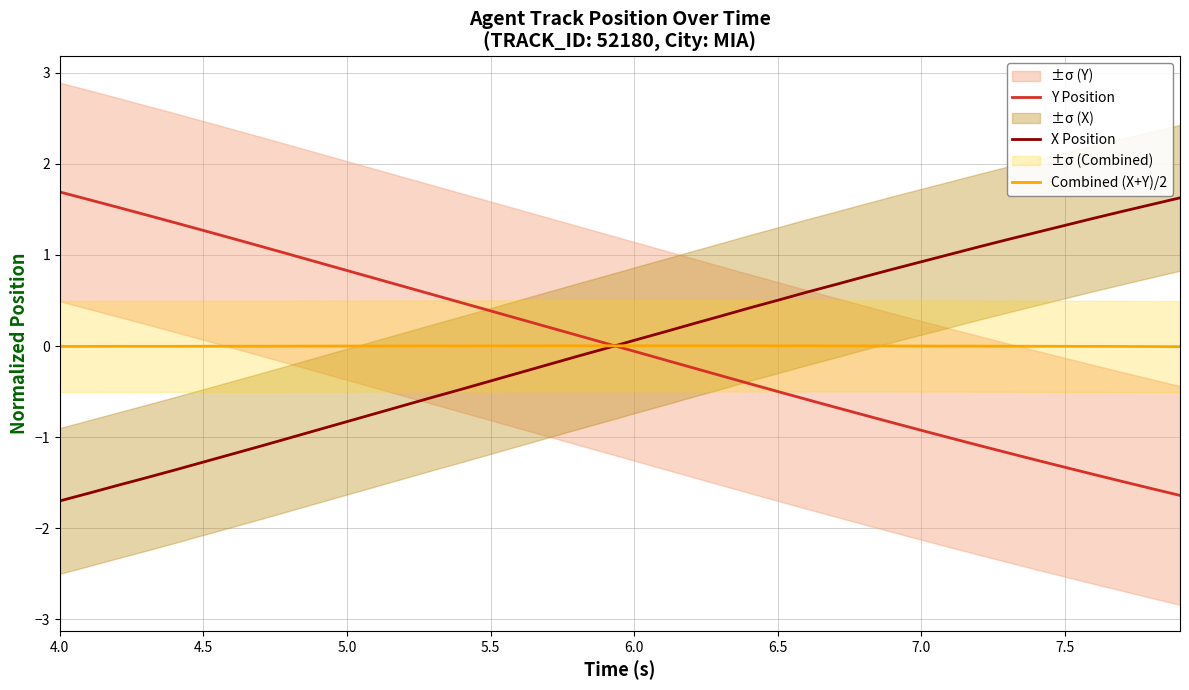

How many lines are shown in the chart?

3